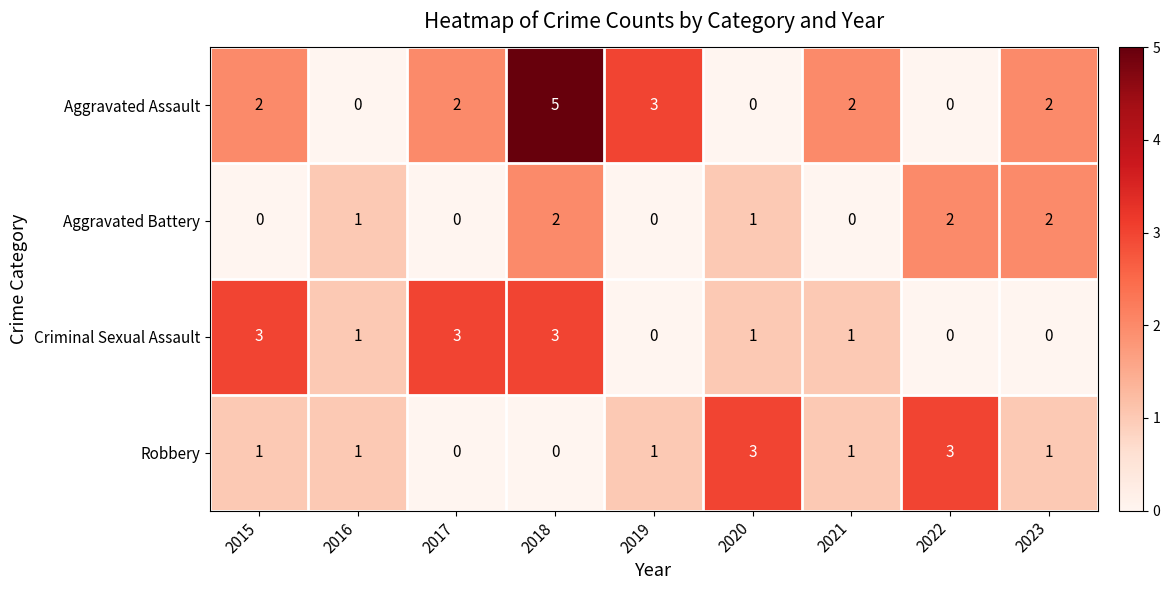

Which series has the largest range (max minus min)?

Aggravated Assault